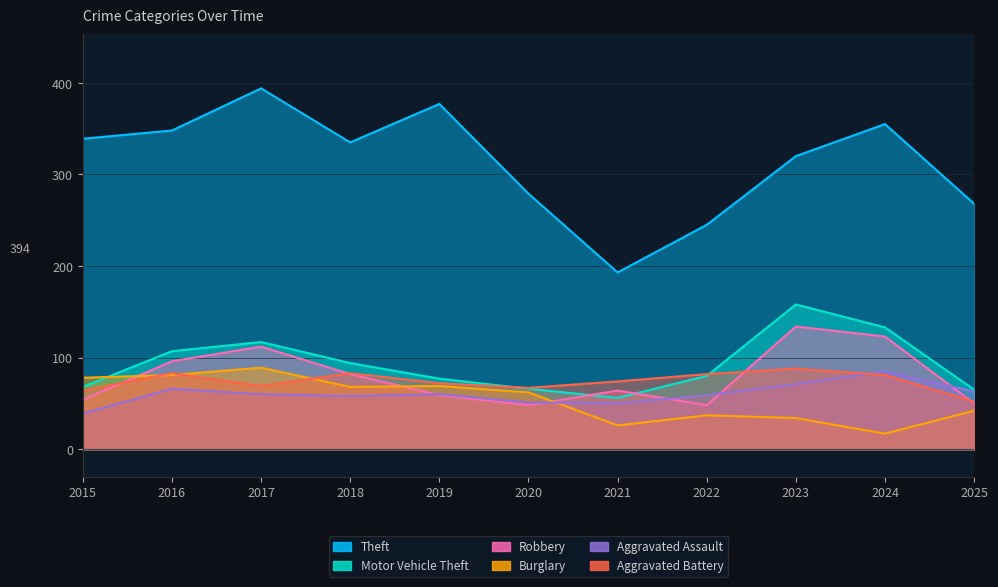

Does the chart display data point markers on the line(s)?

No